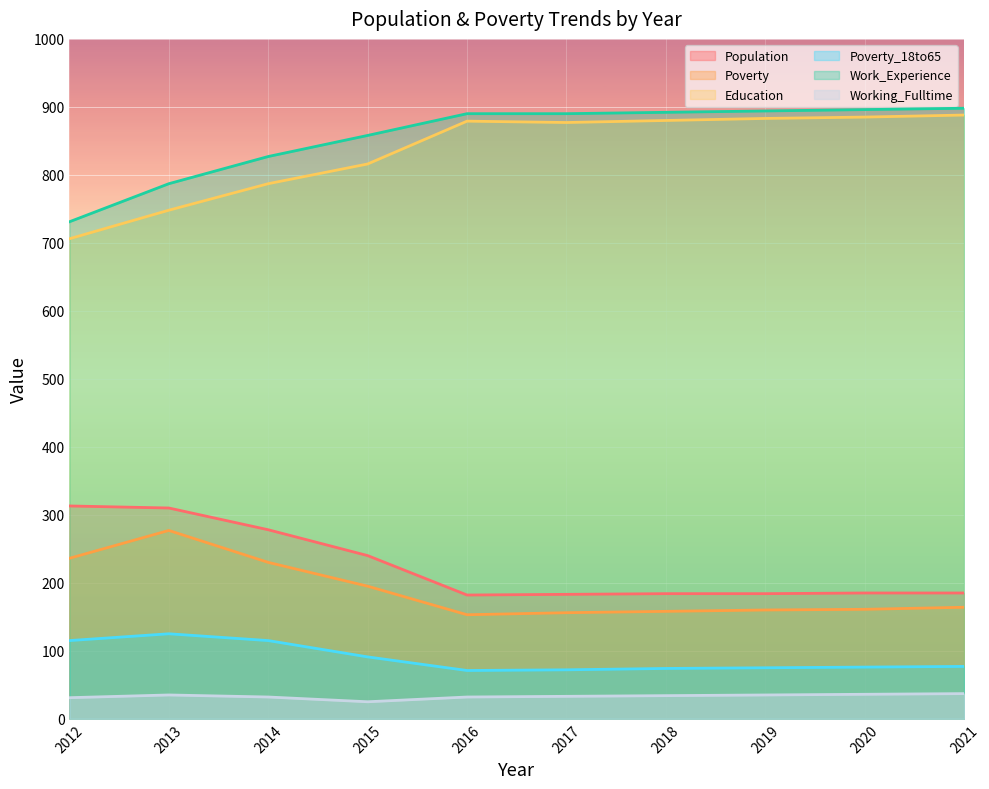

True or false: Education and Poverty_18to65 intersect in this chart.

False